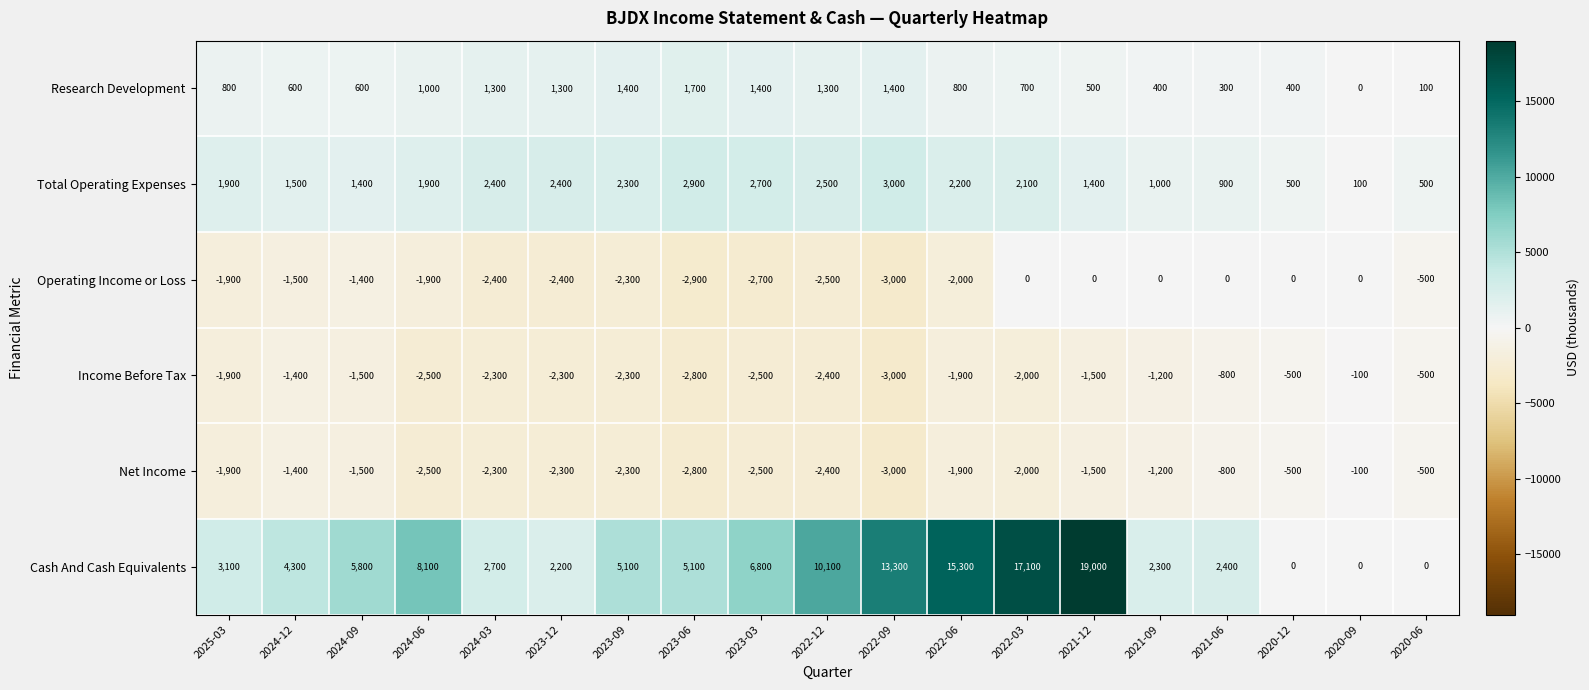

Which series has the widest spread of values?

Cash And Cash Equivalents